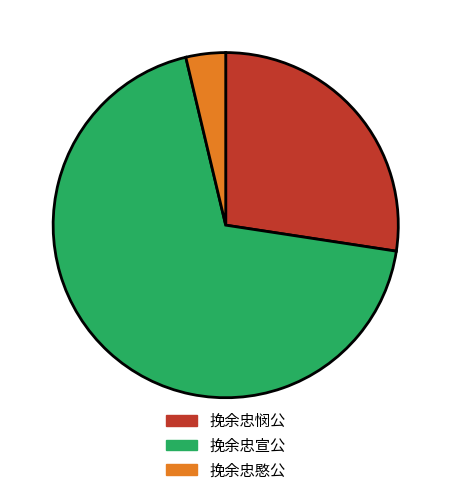

Which slice is the largest?

挽余忠宣公